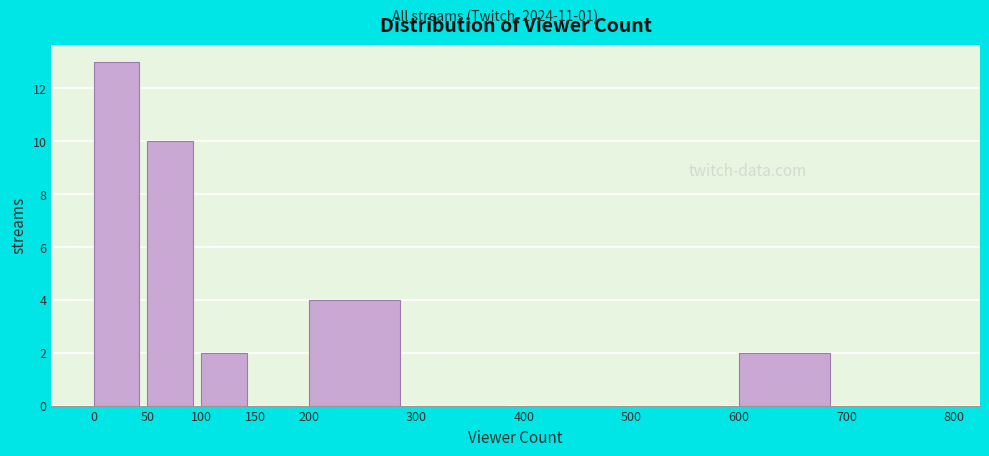

Reading left to right, transcribe this chart: for each bar, give the range it covers on the x-axis and its height. The values are not printed on the chart, so give them approximately, as read against the axis.

0 to 50: 13
50 to 100: 10
100 to 150: 2
150 to 200: 0
200 to 300: 4
300 to 400: 0
400 to 500: 0
500 to 600: 0
600 to 700: 2
700 to 800: 0